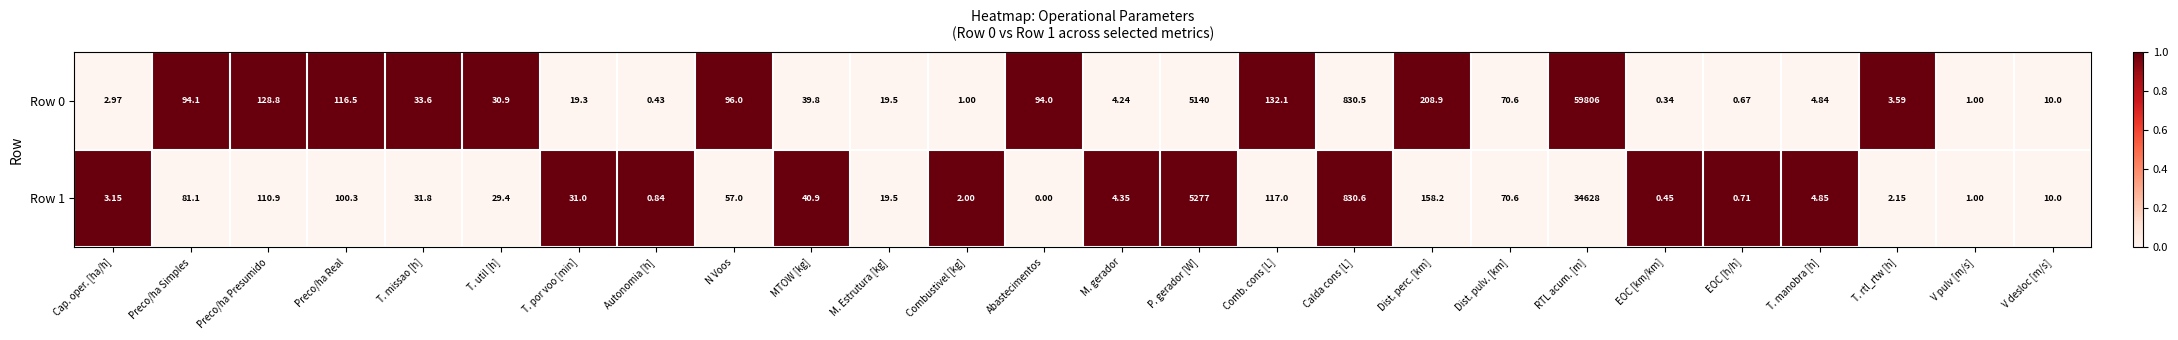

At which category is the sum across all series the highest?

RTL acum. [m]